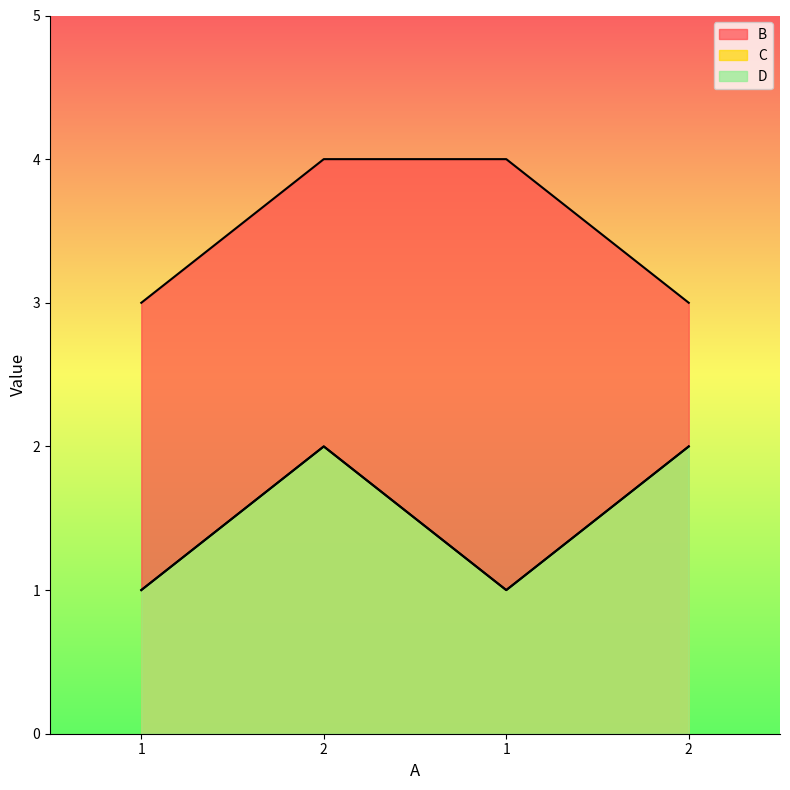

Which series has the largest total across all categories?

B